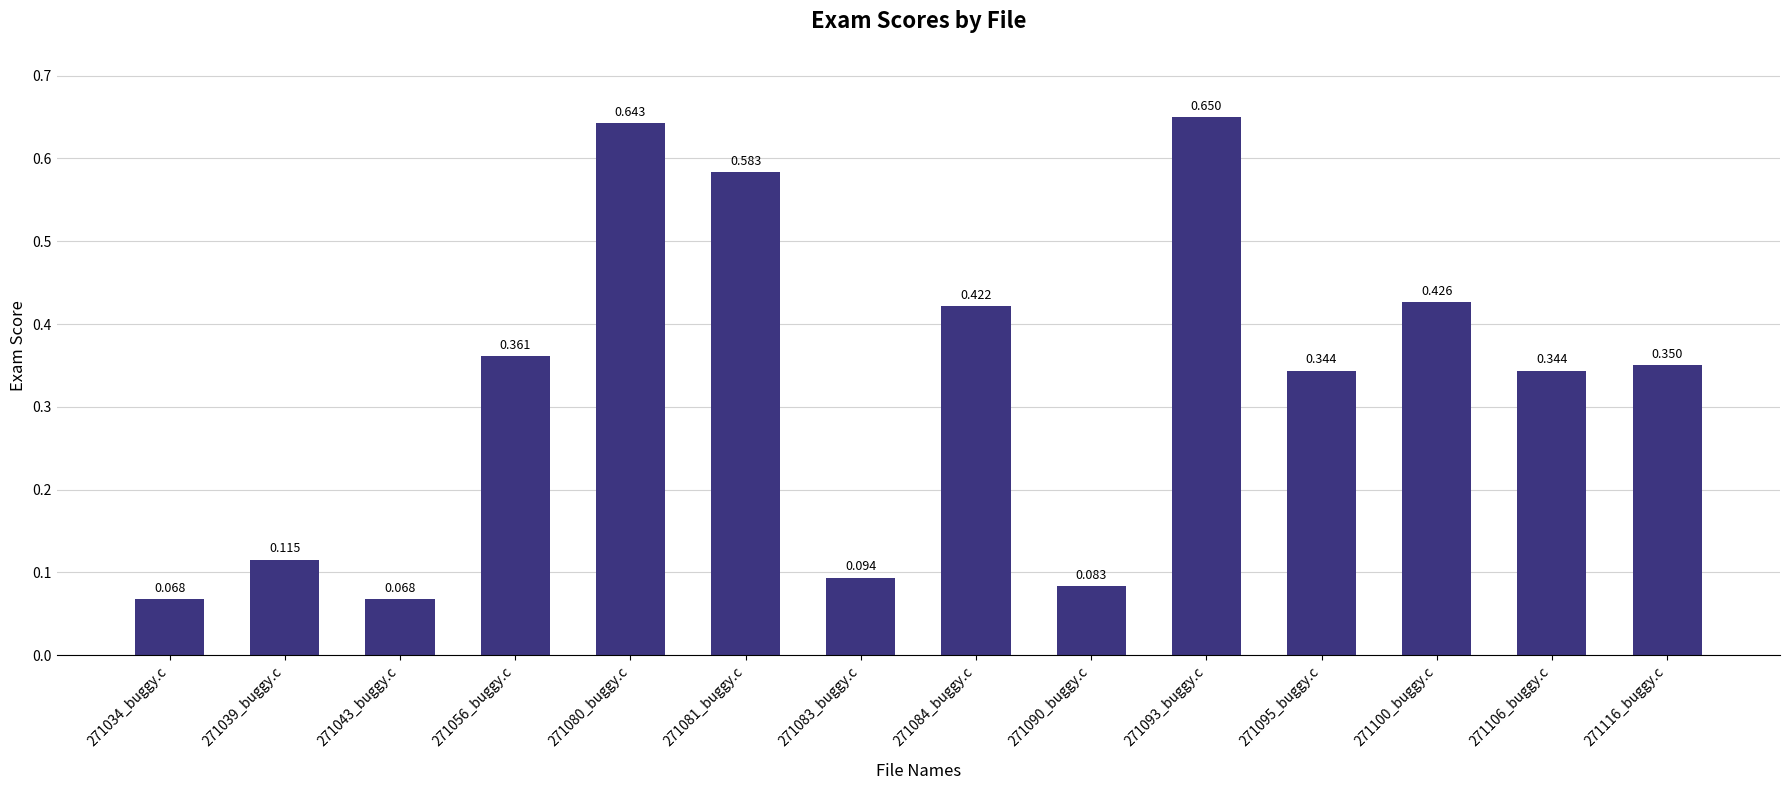

How many values are between 0 and 1?

14